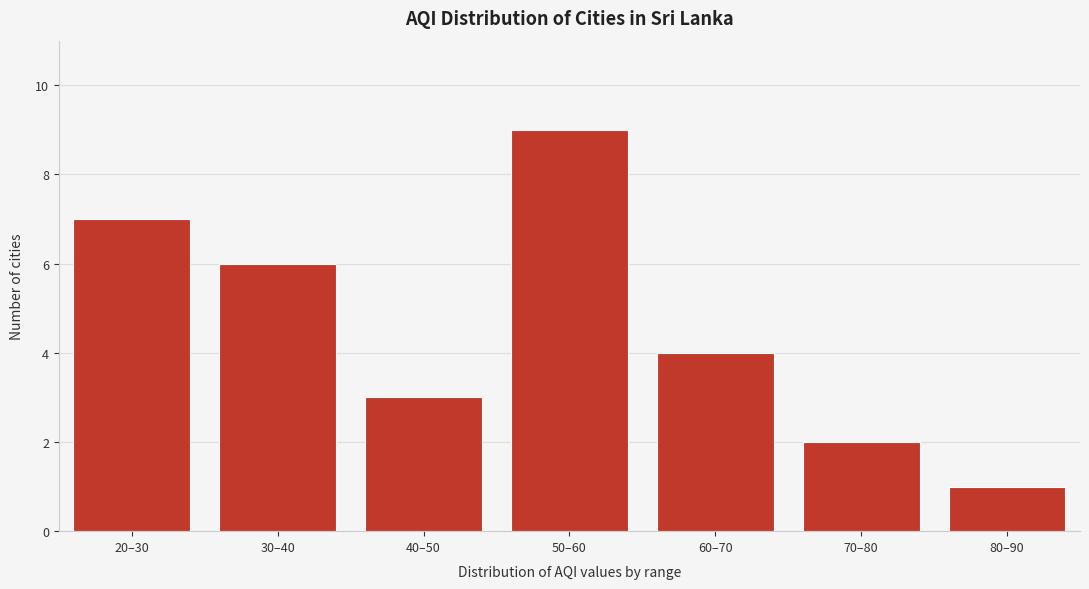

Reading left to right, transcribe all the data shown in this chart.

7	6	3	9	4	2	1